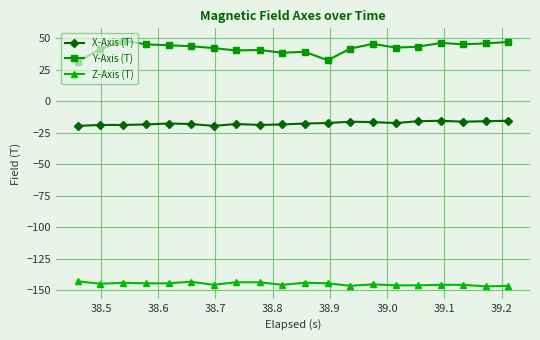

True or false: X-Axis (T) and Y-Axis (T) intersect in this chart.

False